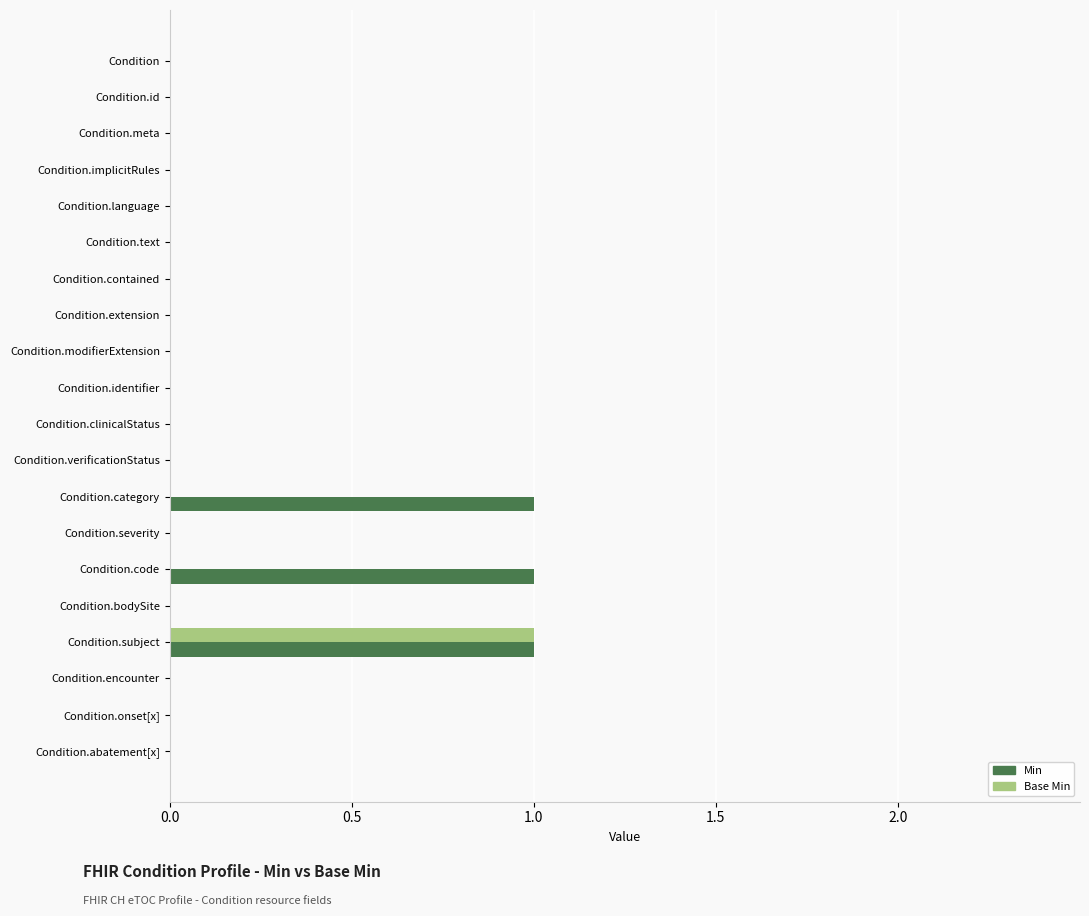

What is the sum of all Min values?

3